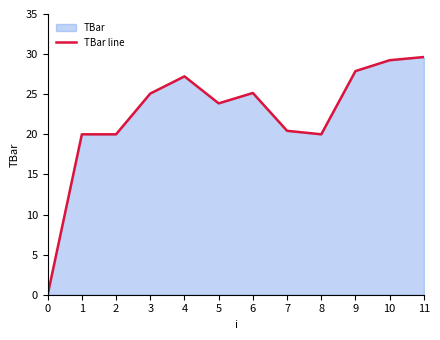

Rank the categories by value from highest to lowest.

11, 10, 9, 4, 6, 3, 5, 7, 1, 2, 8, 0